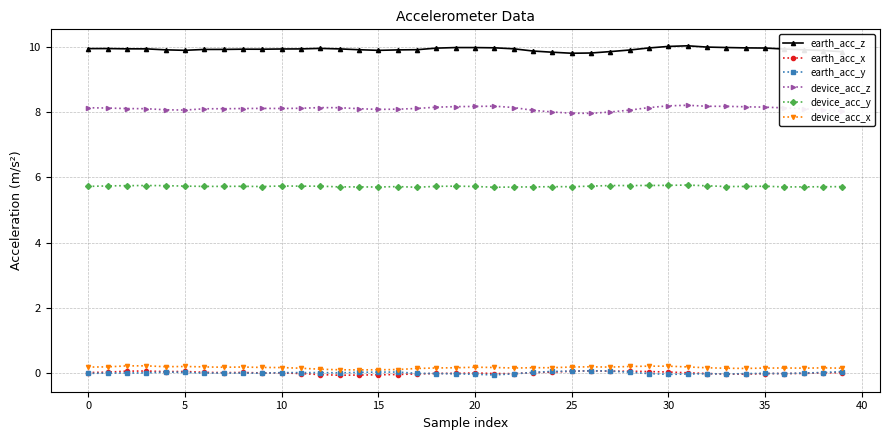

Does the chart display data point markers on the line(s)?

Yes